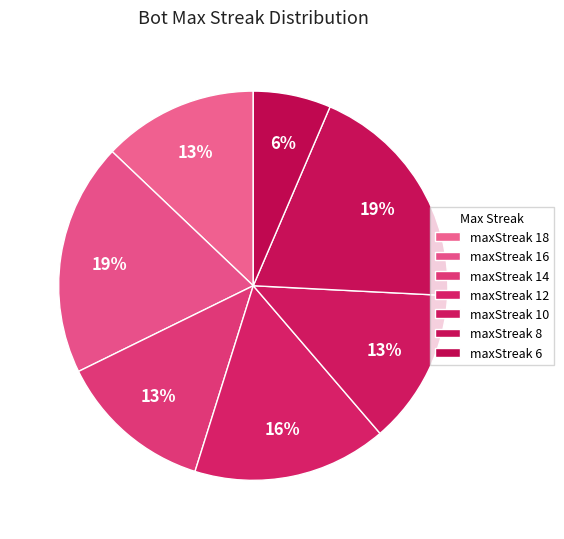

Count the number of slices in the pie.

7